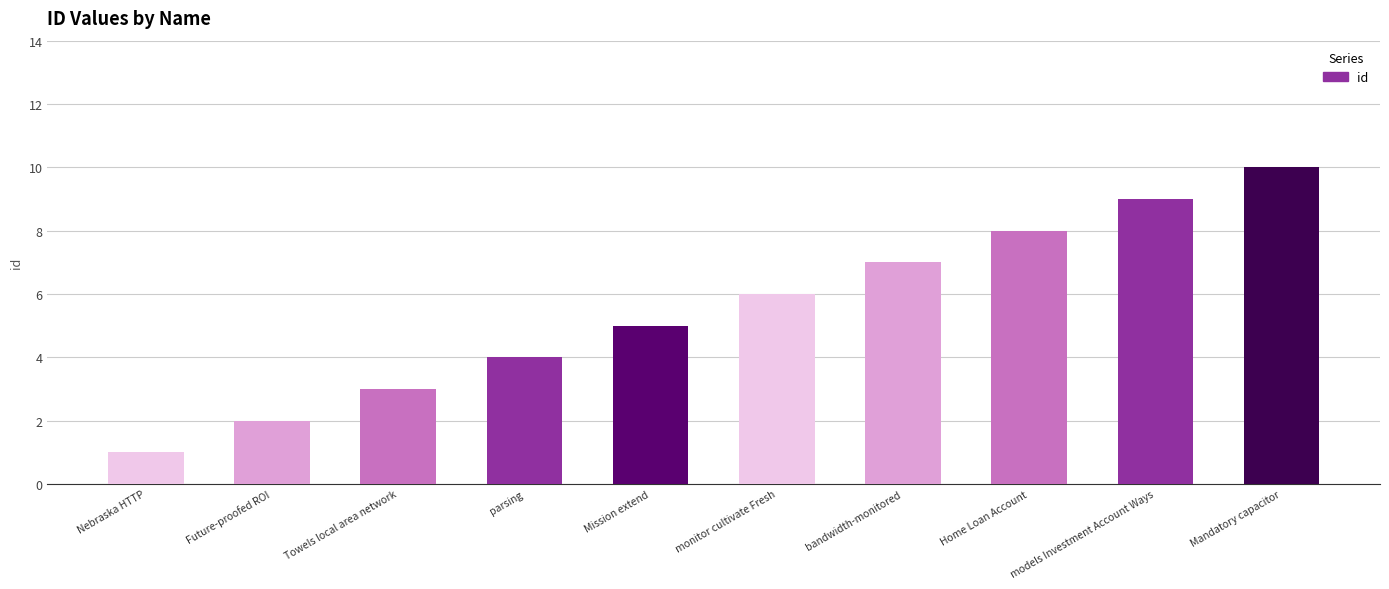

Reading left to right, what are all the values shown in this chart?

1	2	3	4	5	6	7	8	9	10